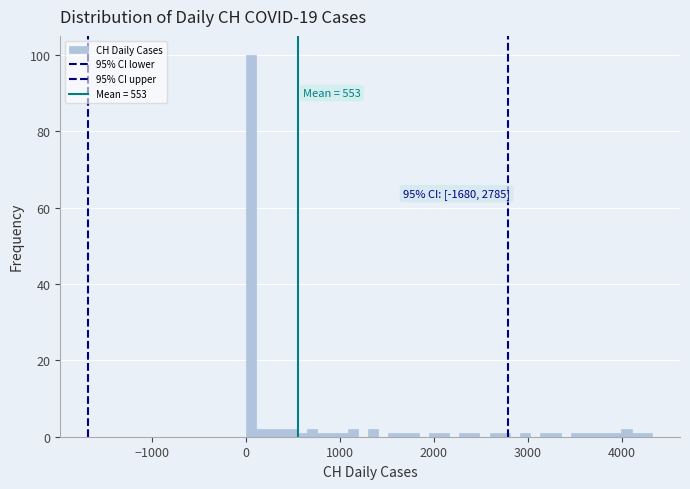

Read against the x-axis, roughly where is the centre of the tallest bar?

100